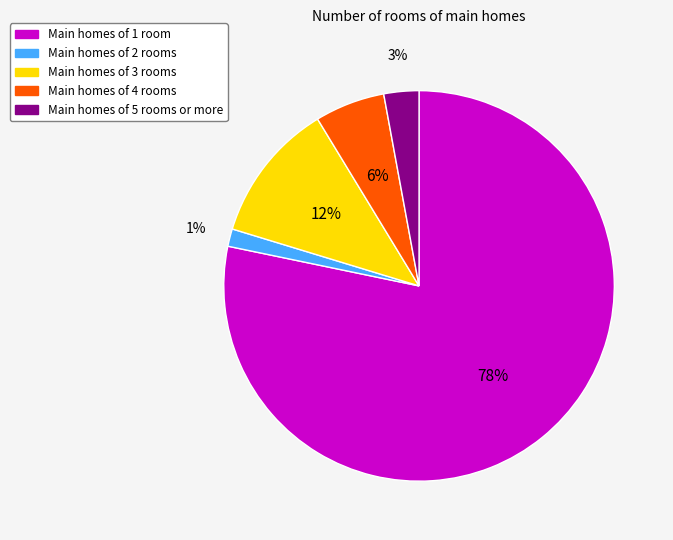

To the nearest percent, what is the average slice percentage?

20%